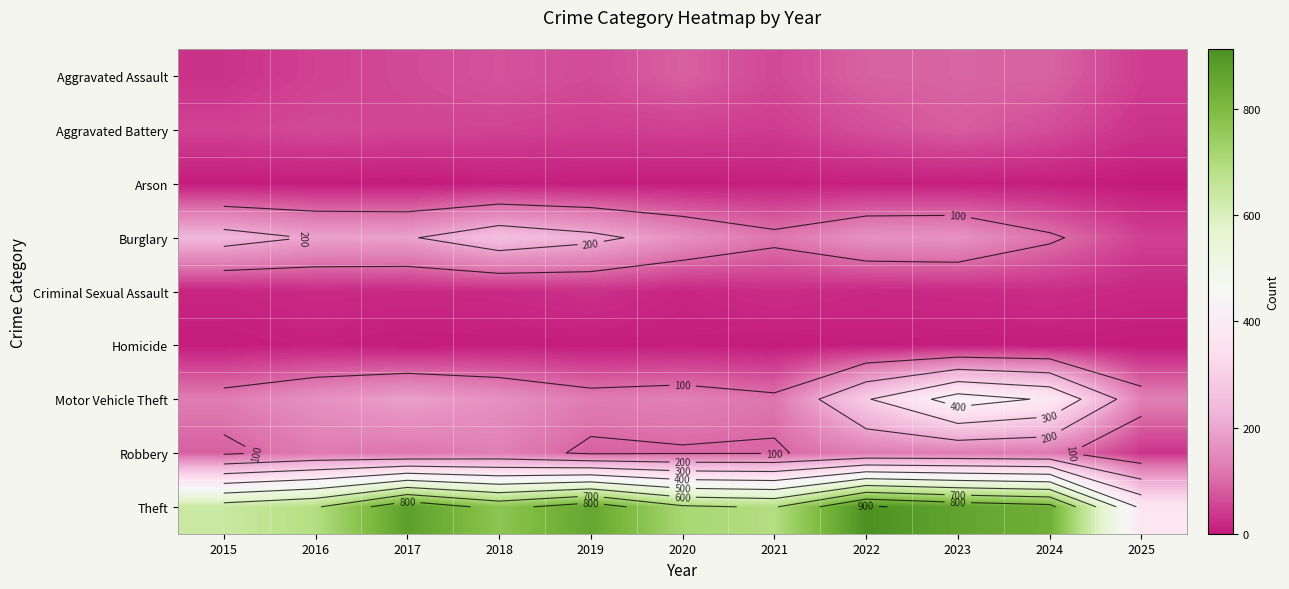

Is the value of Burglary at 2016 greater than the value of Theft at 2018?

No